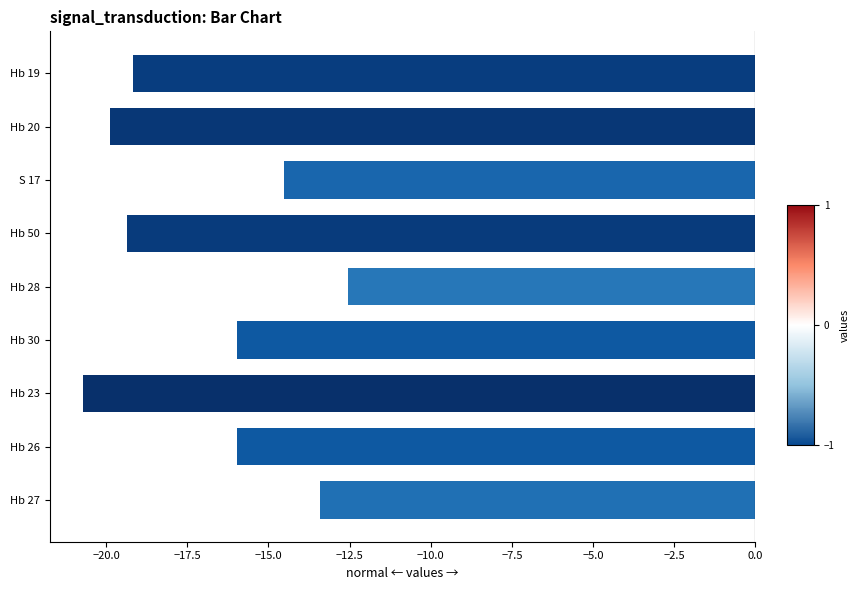

Reading top to bottom, list all the values displayed in this chart.

Hb 19=-19.2	Hb 20=-19.9	S 17=-14.5	Hb 50=-19.3	Hb 28=-12.5	Hb 30=-16.0	Hb 23=-20.7	Hb 26=-16.0	Hb 27=-13.4